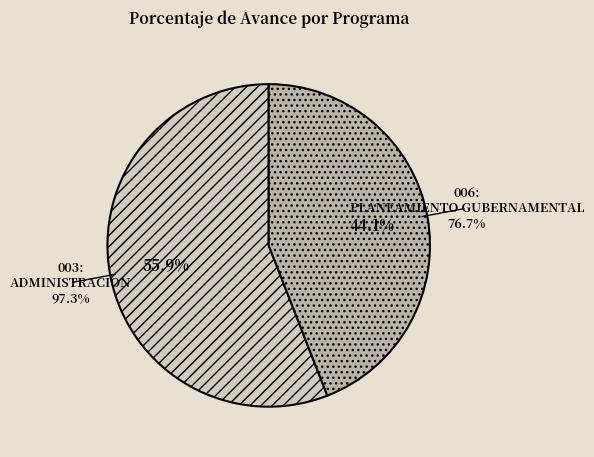

Which category accounts for the majority?

003: ADMINISTRACION